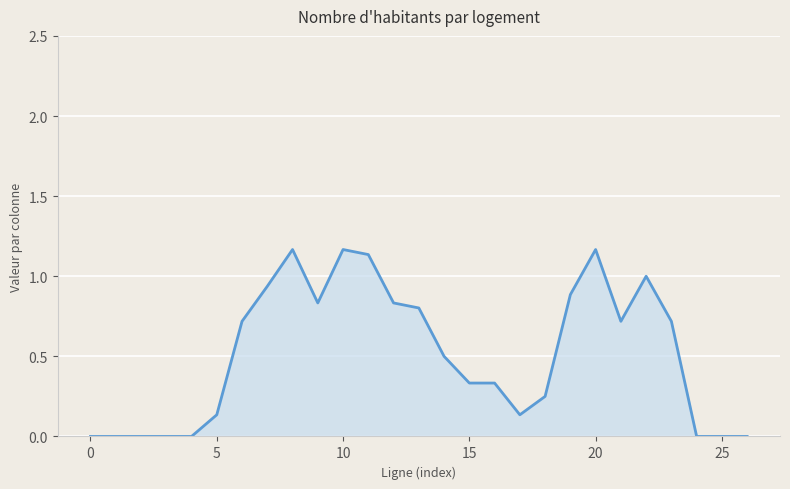

Does the chart display data point markers on the line(s)?

No